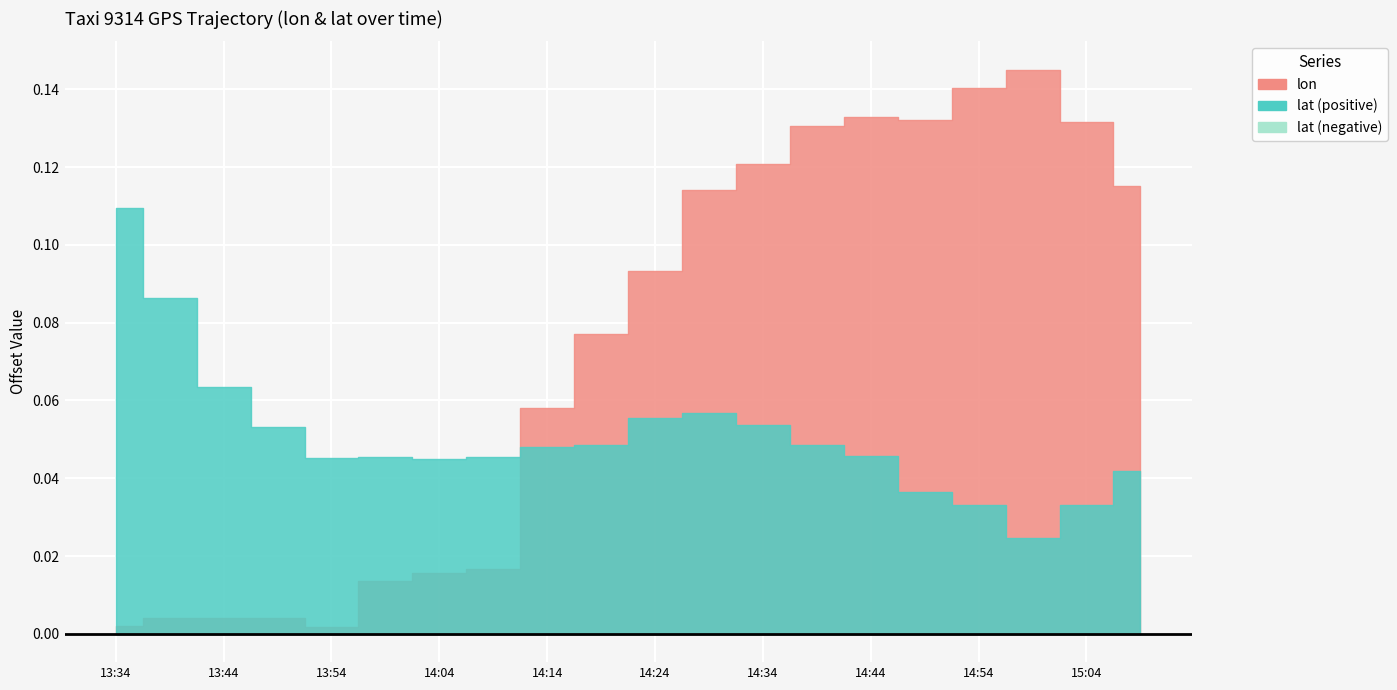

Where is the first local maximum for lat?

13:59